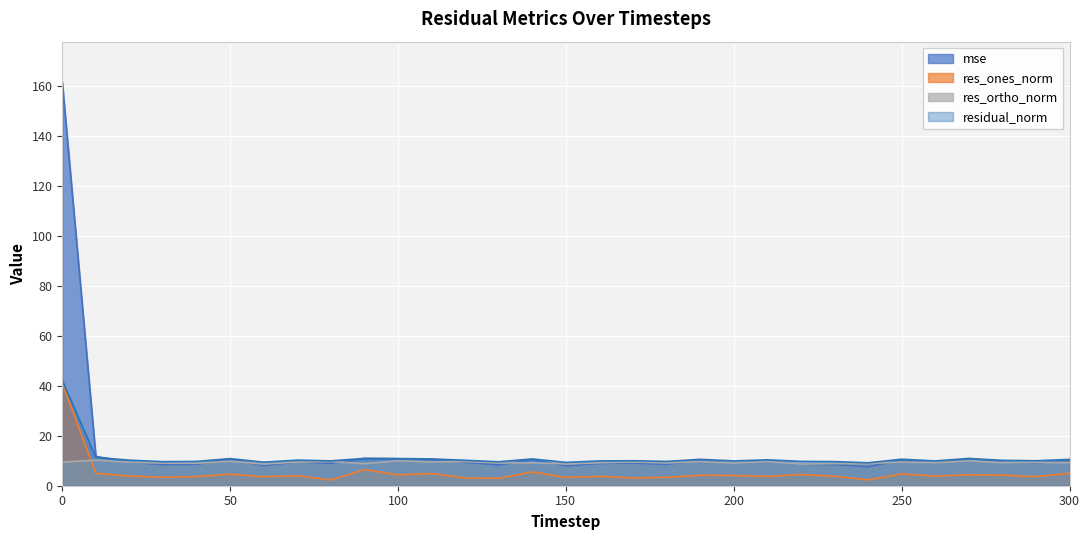

What is the difference between the highest and lowest values at 300?

5.5